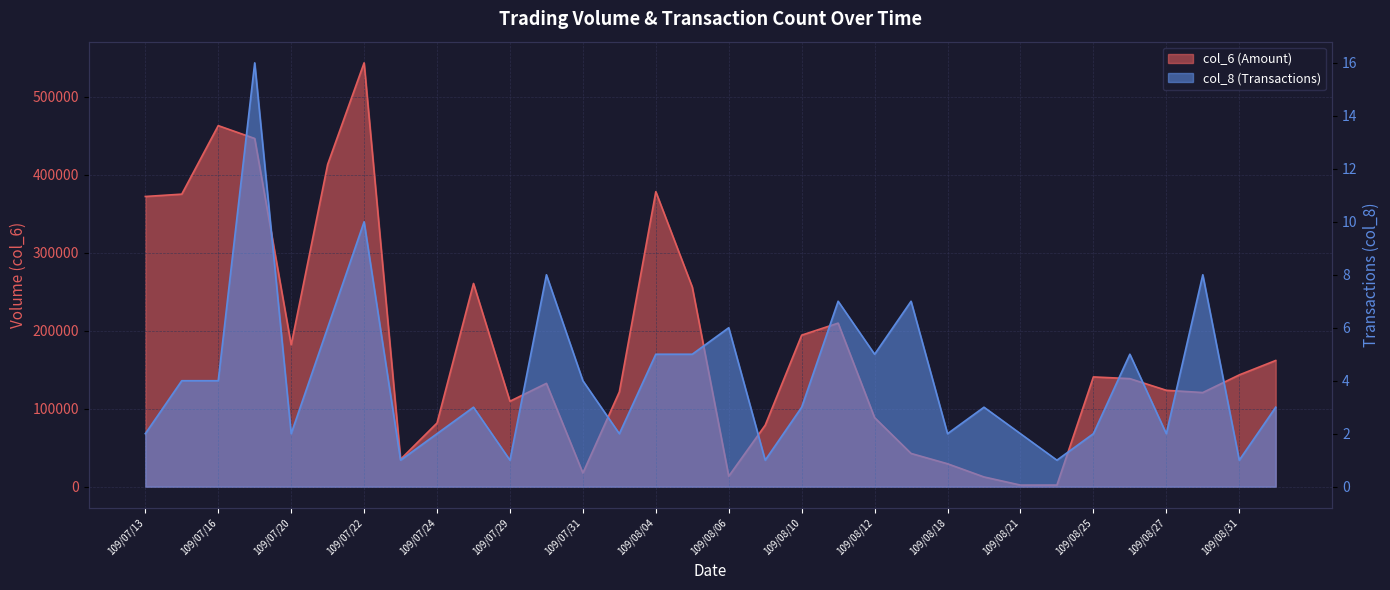

Which series has the widest spread of values?

col_6